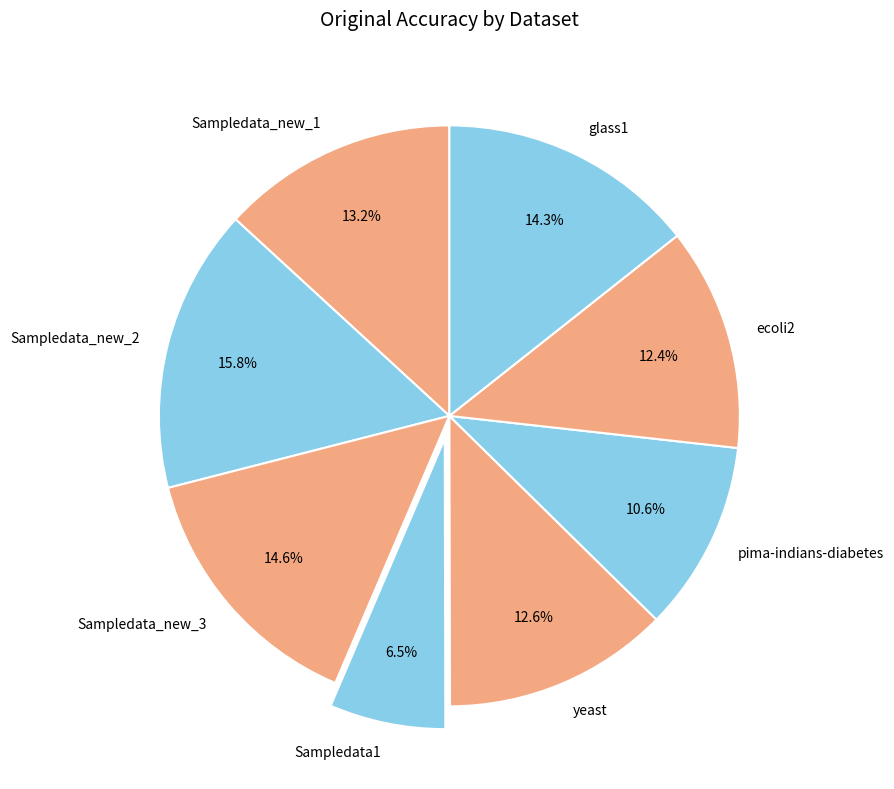

To the nearest percent, what is the difference between the Sampledata1 and pima-indians-diabetes slice percentages?

4%